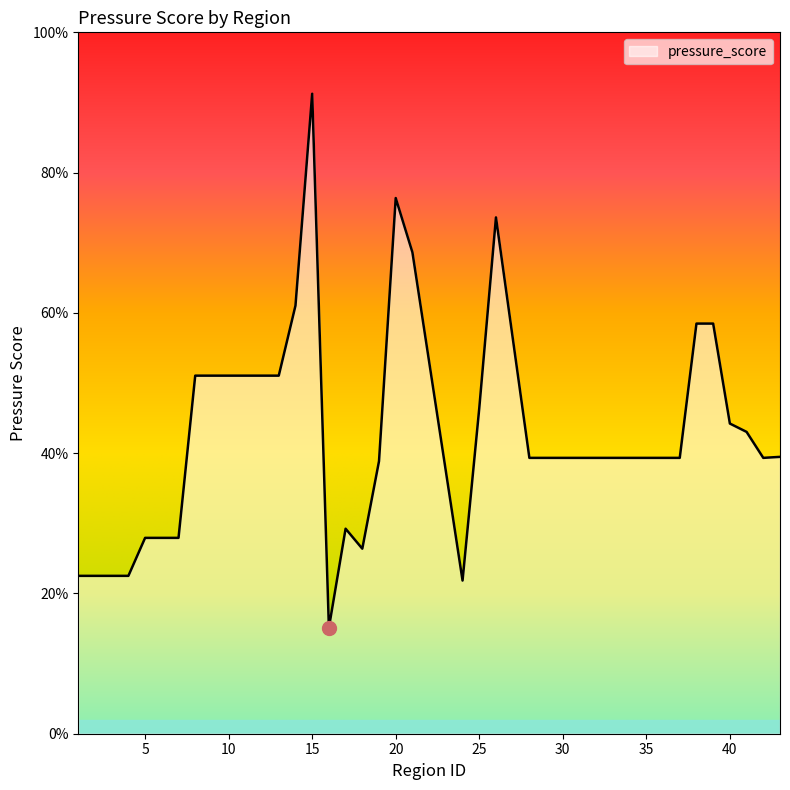

Is this an area chart (filled region under the line)?

Yes